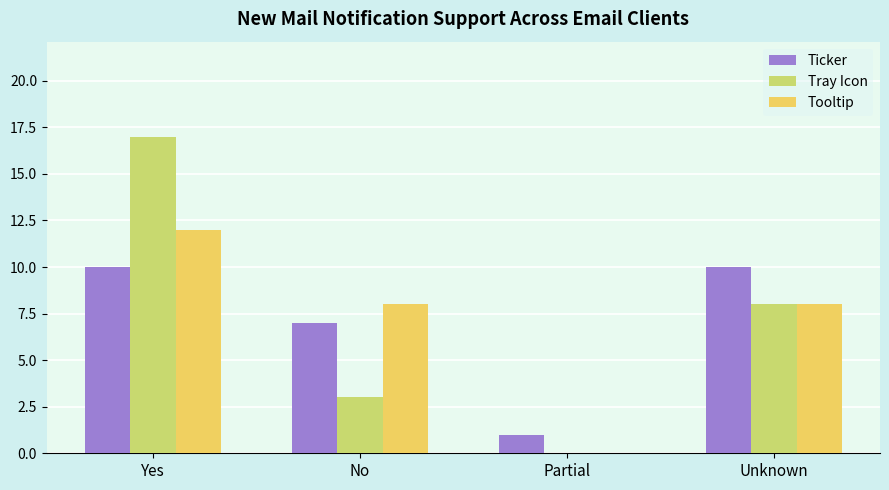

Is the value of Tooltip at Yes greater than the value of Tray Icon at Unknown?

Yes